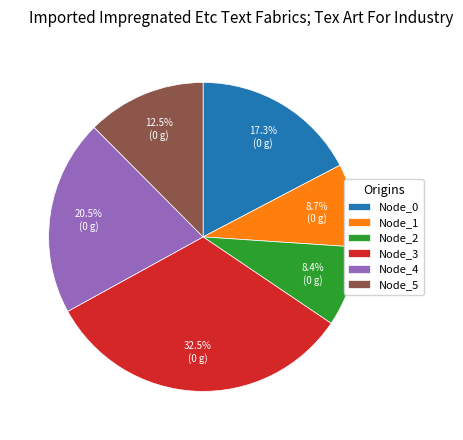

What portion of the pie excludes Node_1?

91.3%